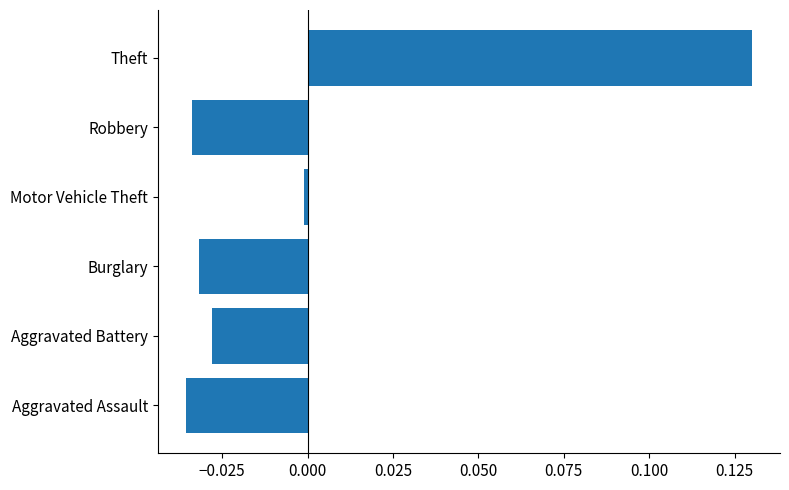

Which category has the highest value across all series?

Theft